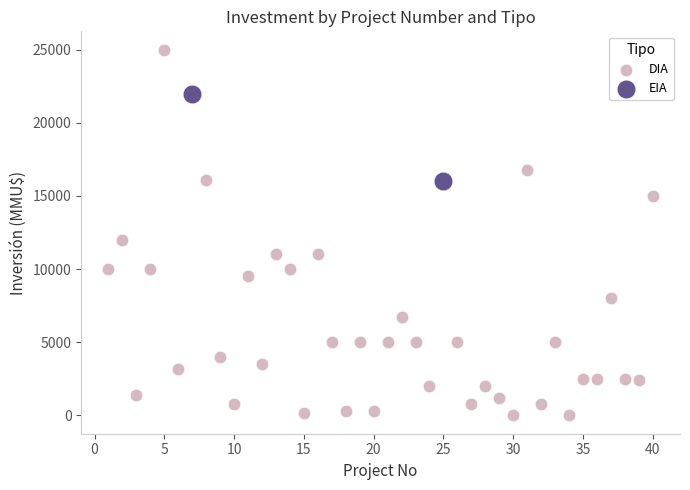

What are all the series names shown in the legend?

DIA, EIA